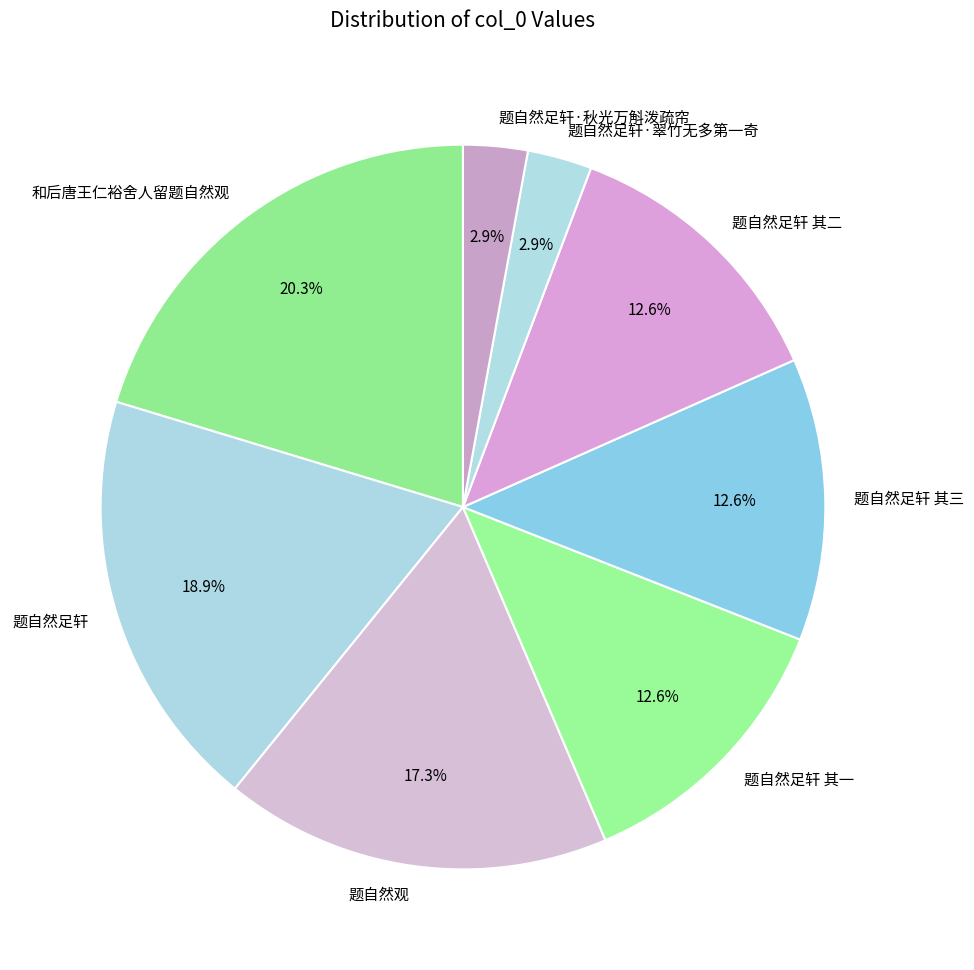

Which category has the biggest portion of the pie?

和后唐王仁裕舍人留题自然观